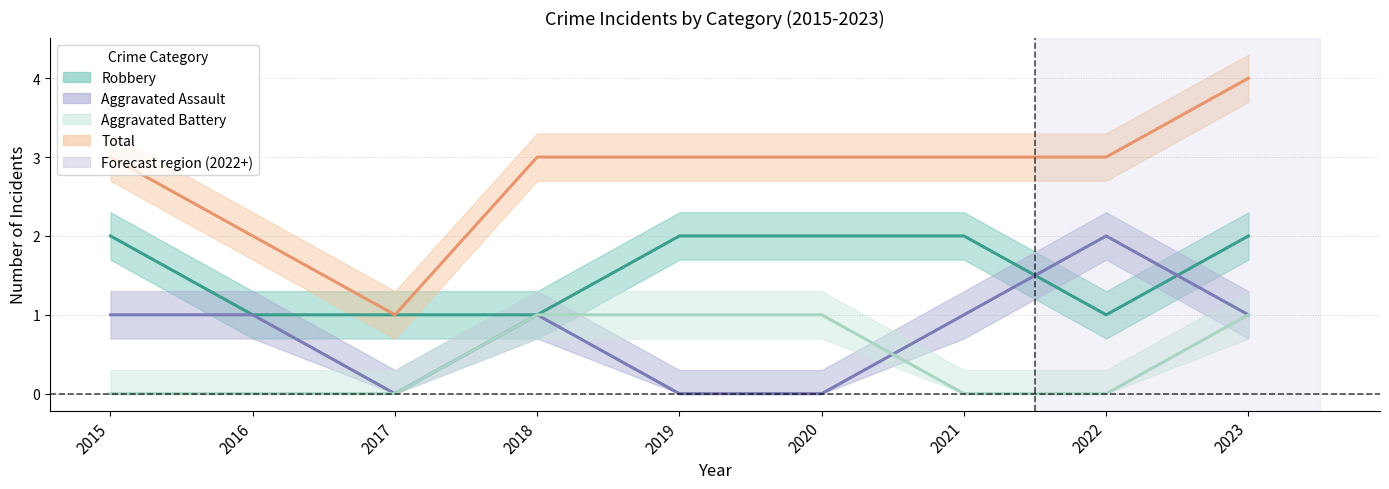

The value of Robbery at 2018 is 1. True or false?

True